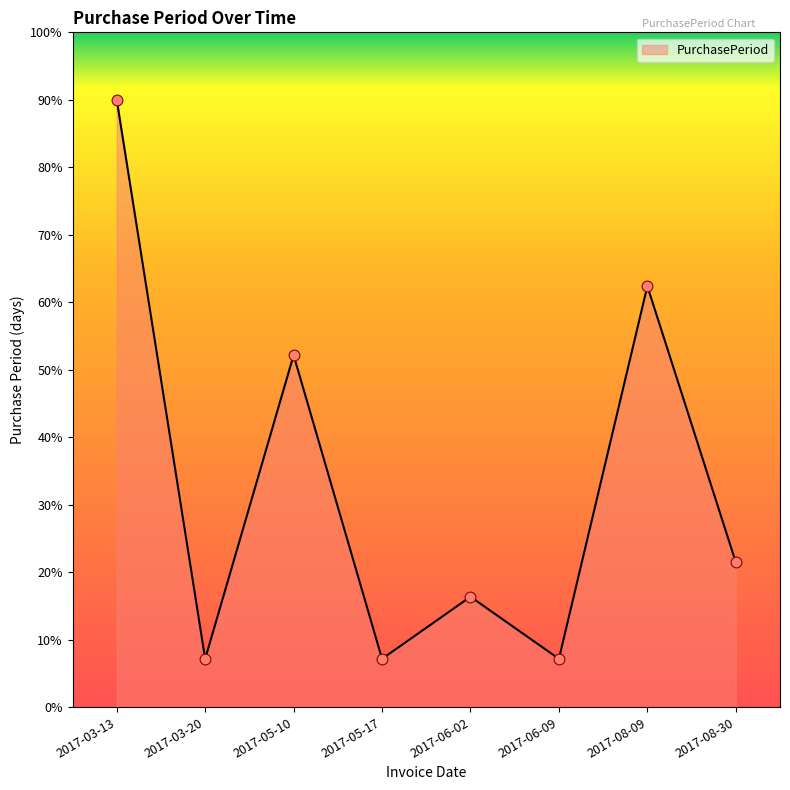

Which has a higher value, 2017-06-09 or 2017-08-09?

2017-08-09